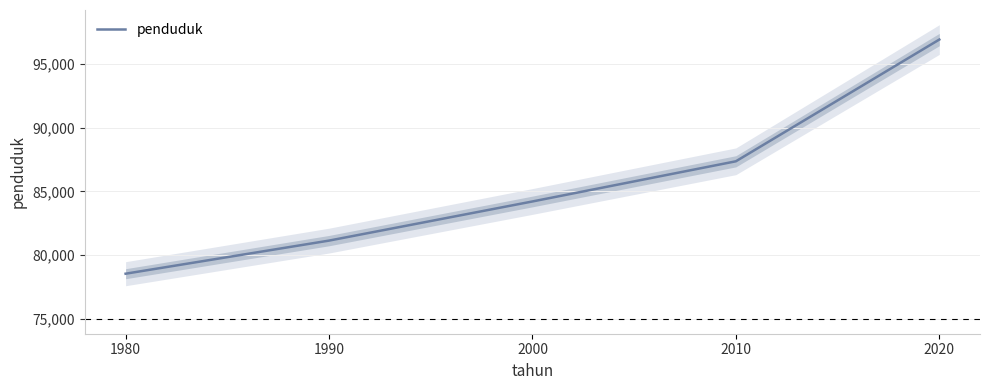

Where does the data first go above 84217?

2010